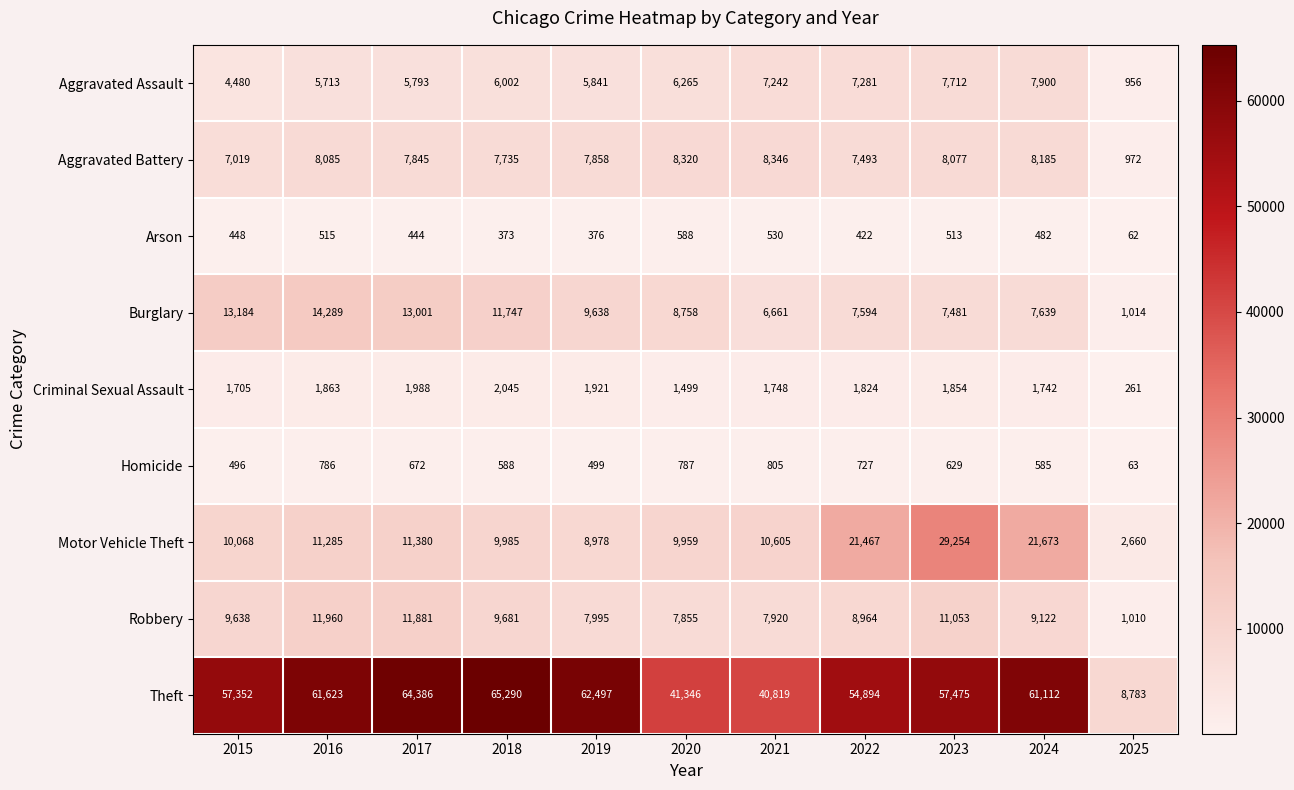

True or false: Criminal Sexual Assault has a value of 261 at 2025.

True